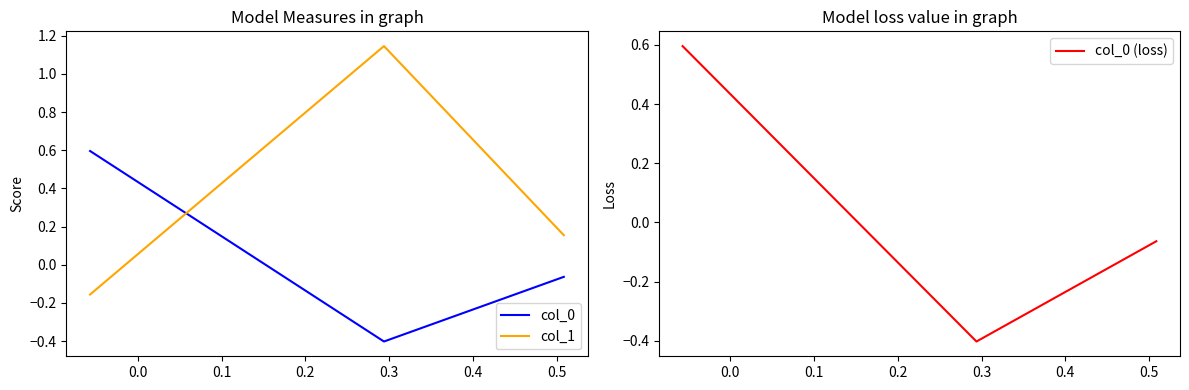

Reading left to right, list all the values displayed in this chart.

col_0: 0.6	-0.4	-0.1
col_1: -0.2	1.1	0.2
col_0 (loss): 0.6	-0.4	-0.1